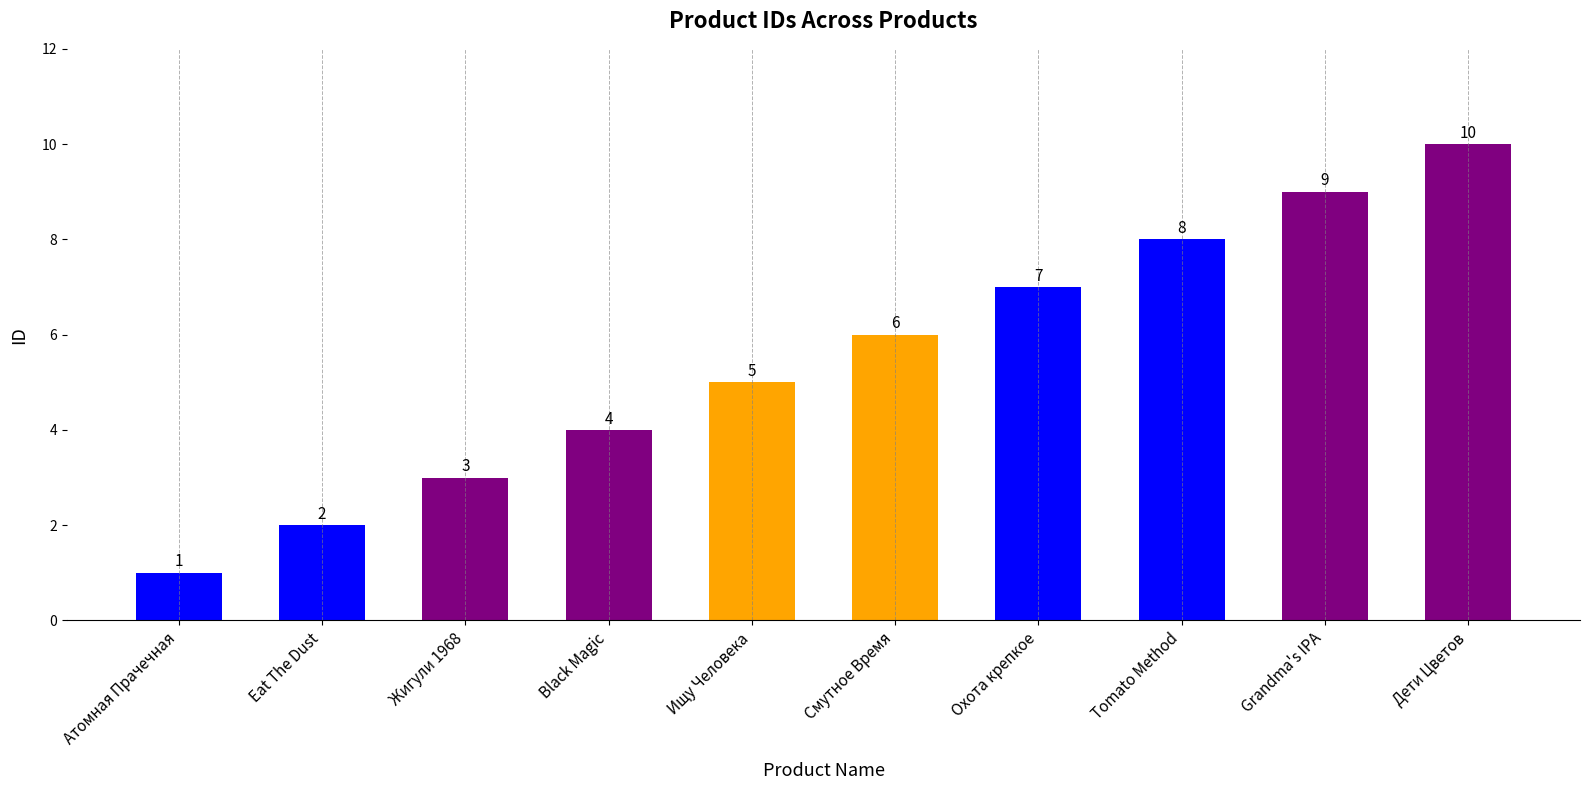

Where is the data nearest to the value 5?

Ищу Человека